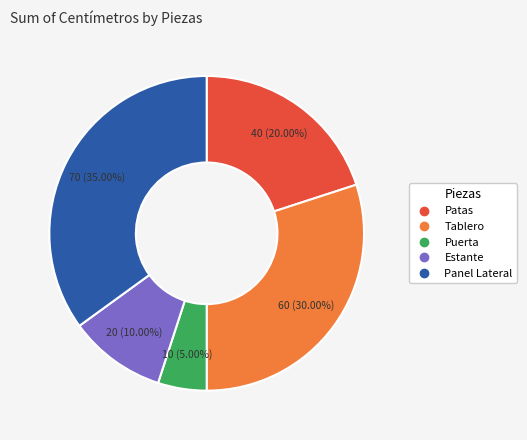

Does Panel Lateral account for over 50% of the chart?

No